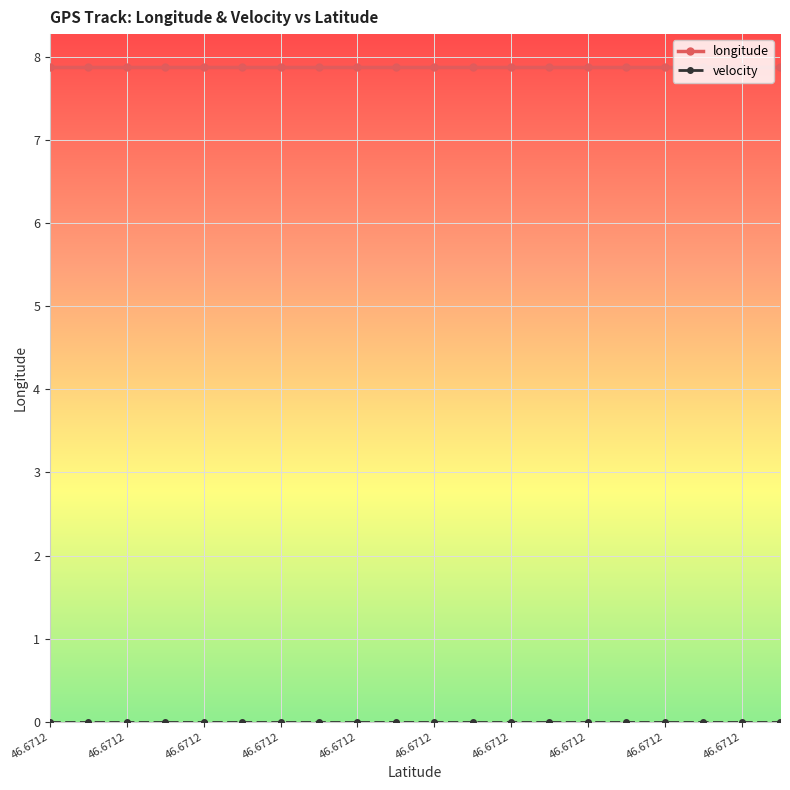

What is the sum of all longitude values?

157.6